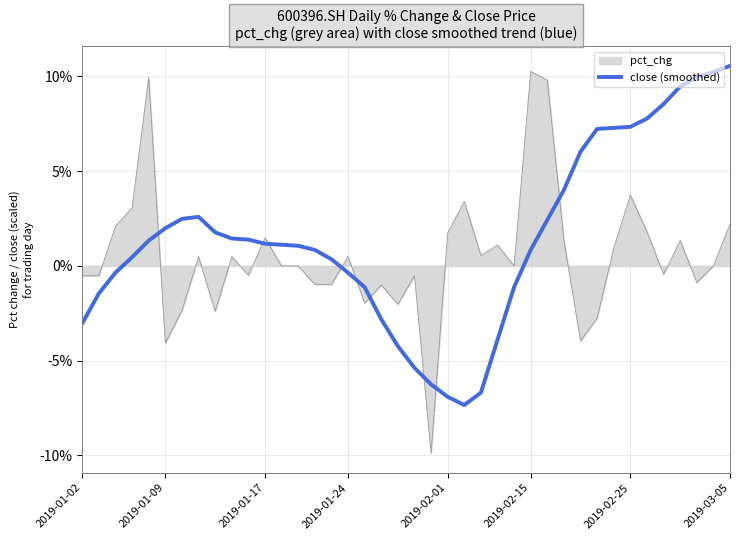

True or false: pct_chg and close (smoothed) intersect in this chart.

True